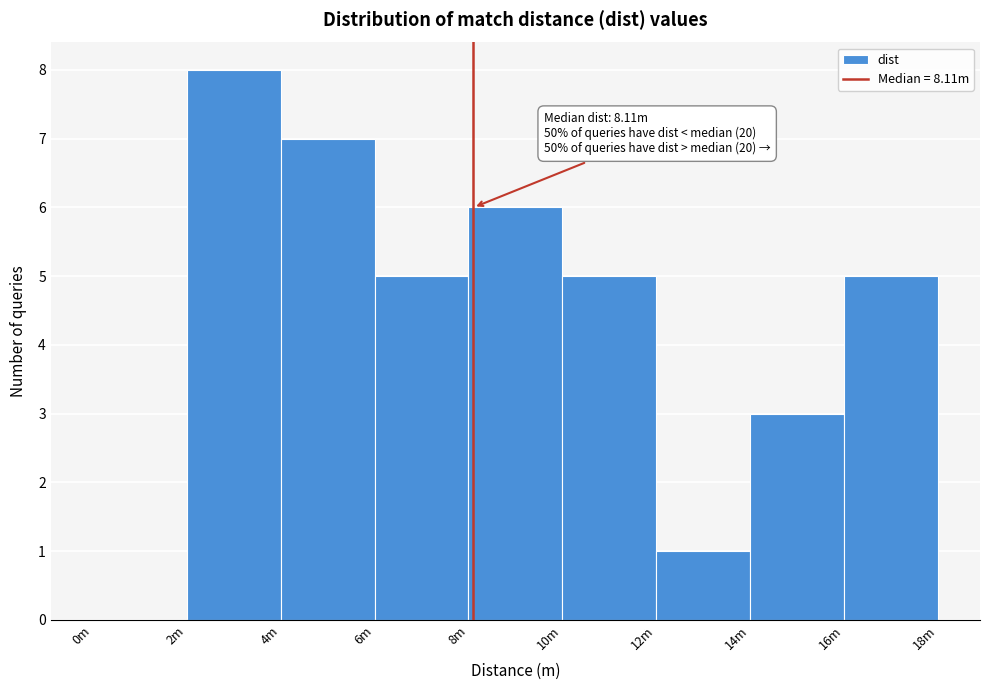

Reading left to right, extract all data points from this chart.

0m=0	2m=8	4m=7	6m=5	8m=6	10m=5	12m=1	14m=3	16m=5